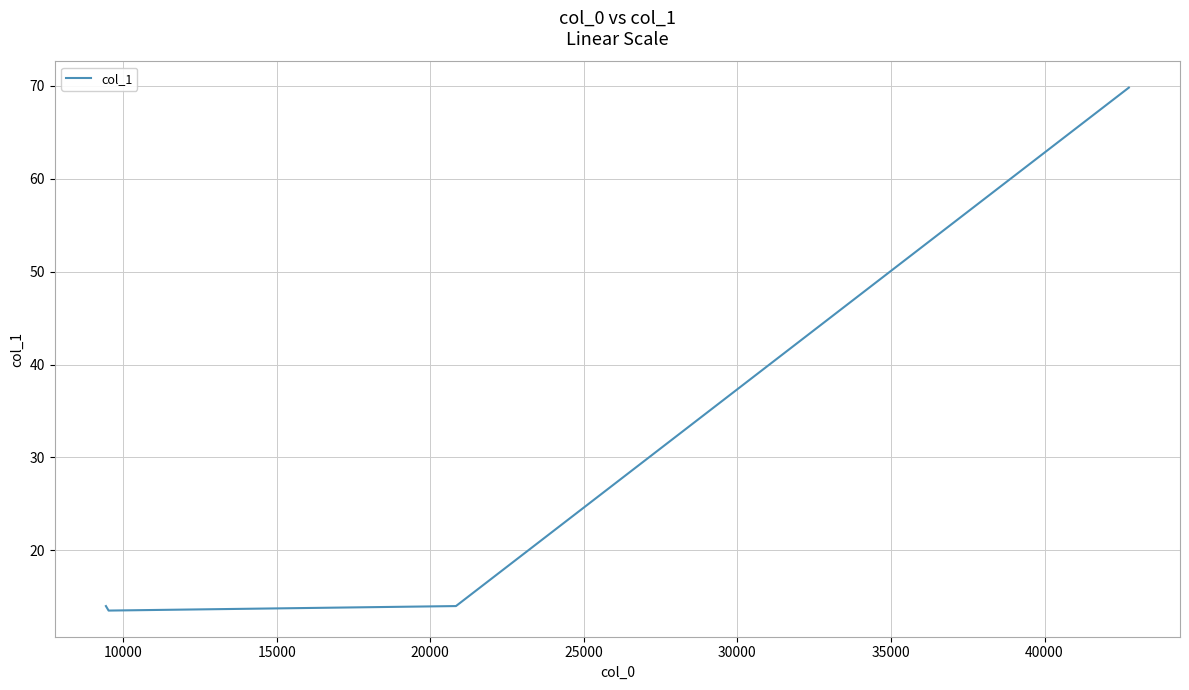

Reading right to left, what are all the values shown in this chart?

69.8	14.0	14.0	13.5	14.0